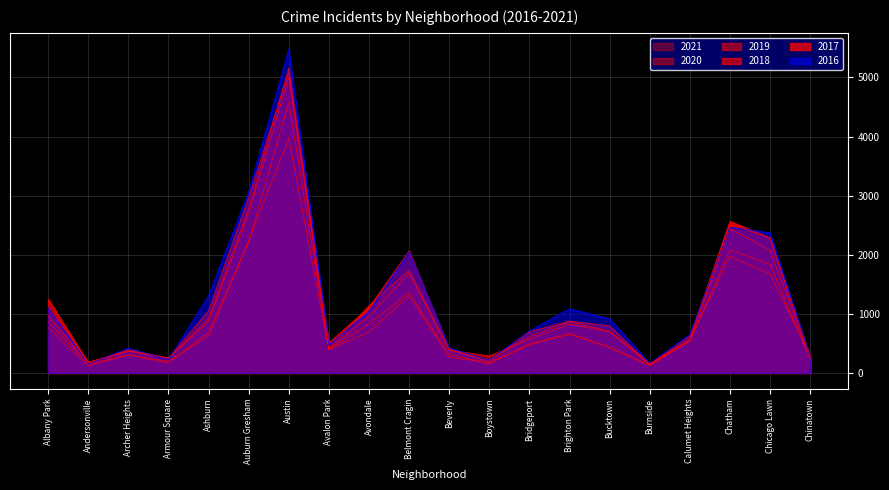

True or false: 2016 has more than 1 interior local peaks.

True